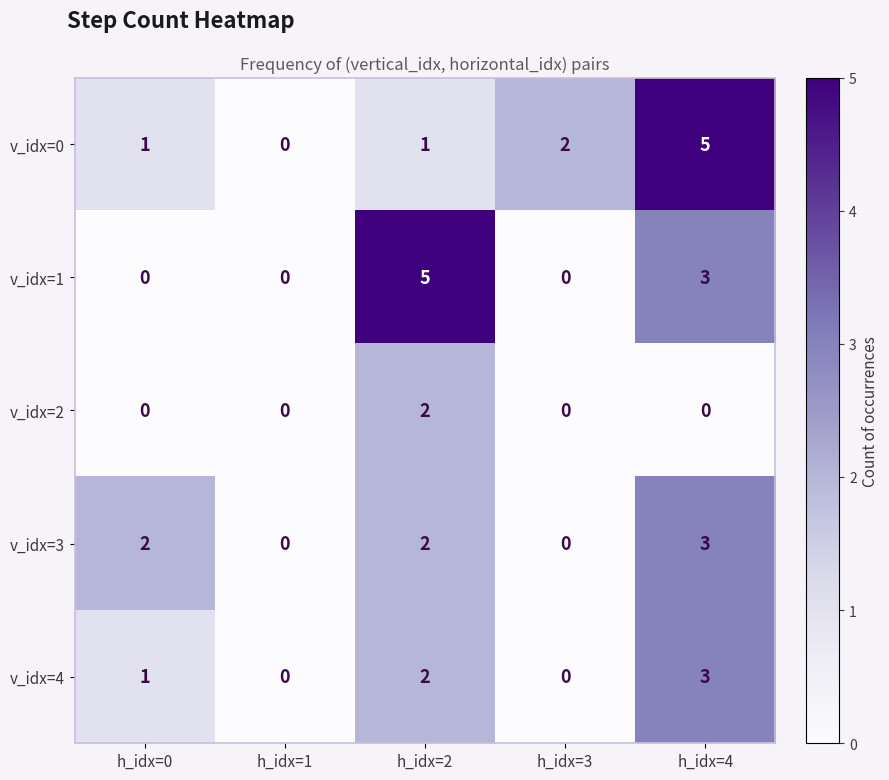

Reading left to right, transcribe all the data shown in this chart.

v_idx=0: h_idx=0=1	h_idx=1=0	h_idx=2=1	h_idx=3=2	h_idx=4=5
v_idx=1: h_idx=0=0	h_idx=1=0	h_idx=2=5	h_idx=3=0	h_idx=4=3
v_idx=2: h_idx=0=0	h_idx=1=0	h_idx=2=2	h_idx=3=0	h_idx=4=0
v_idx=3: h_idx=0=2	h_idx=1=0	h_idx=2=2	h_idx=3=0	h_idx=4=3
v_idx=4: h_idx=0=1	h_idx=1=0	h_idx=2=2	h_idx=3=0	h_idx=4=3